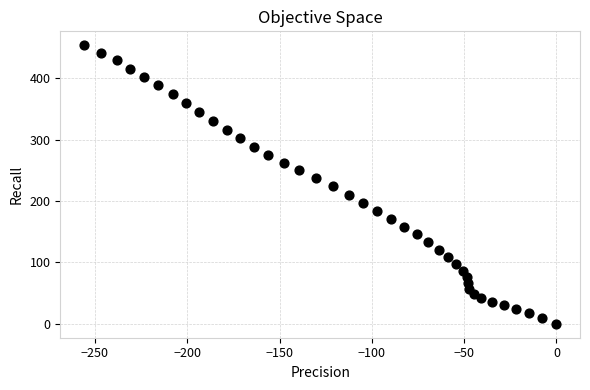

What is the range of X values (max minus min)?

256.0